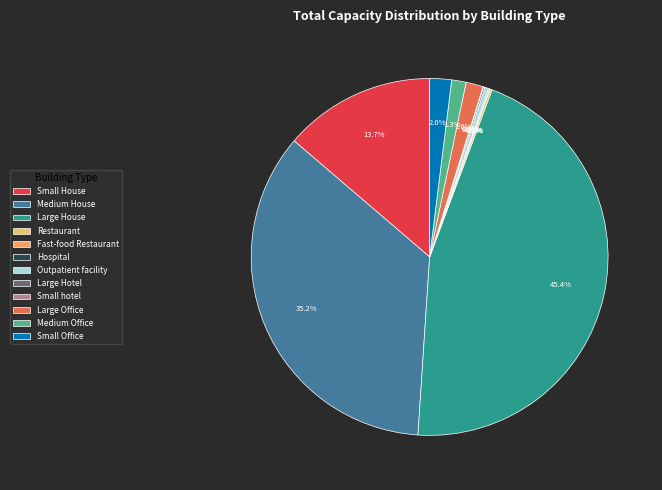

What portion of the pie excludes Large House?

54.6%